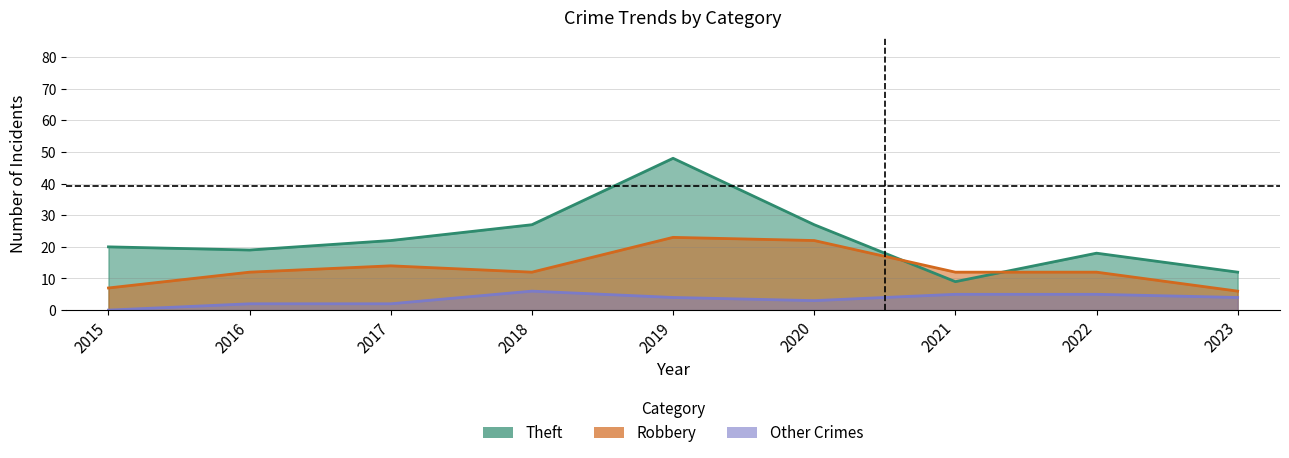

What is the spread (max minus min) of values at 2018?

15